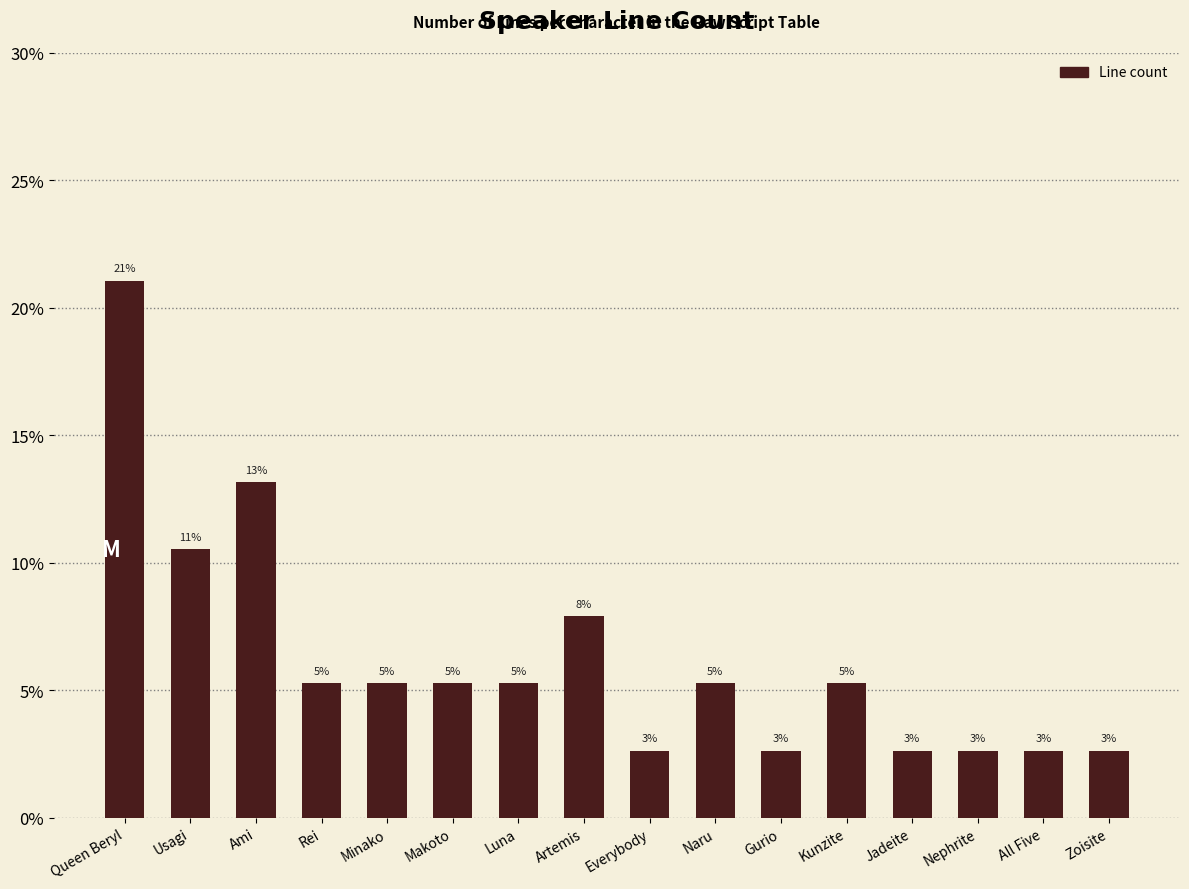

How many bars are there in total?

16